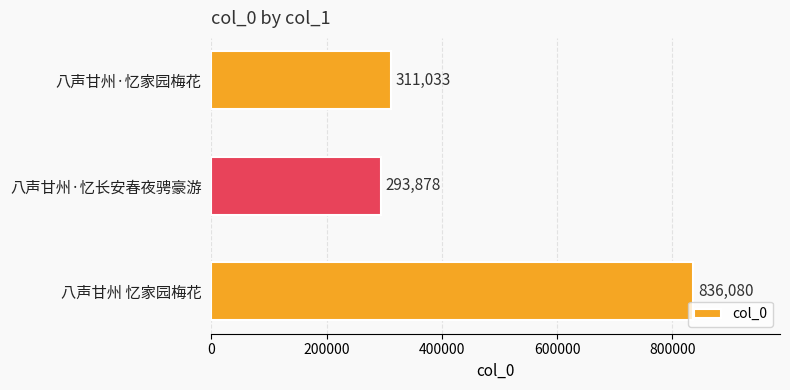

What is the sum of the values at 八声甘州·忆家园梅花 and 八声甘州·忆长安春夜骋豪游?

604911